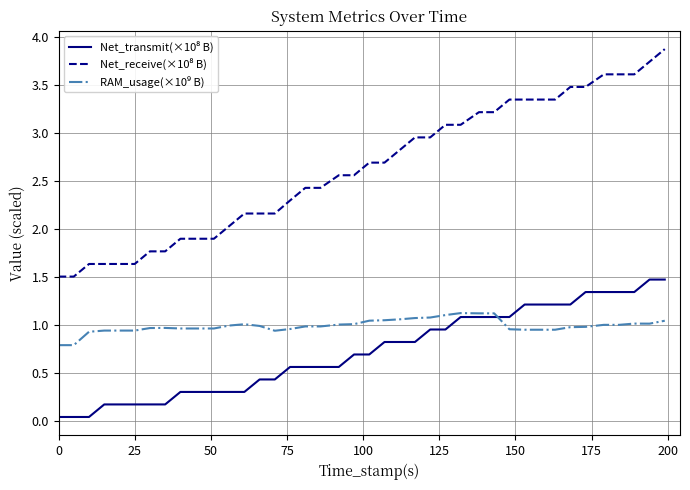

Is this an area chart (filled region under the line)?

No